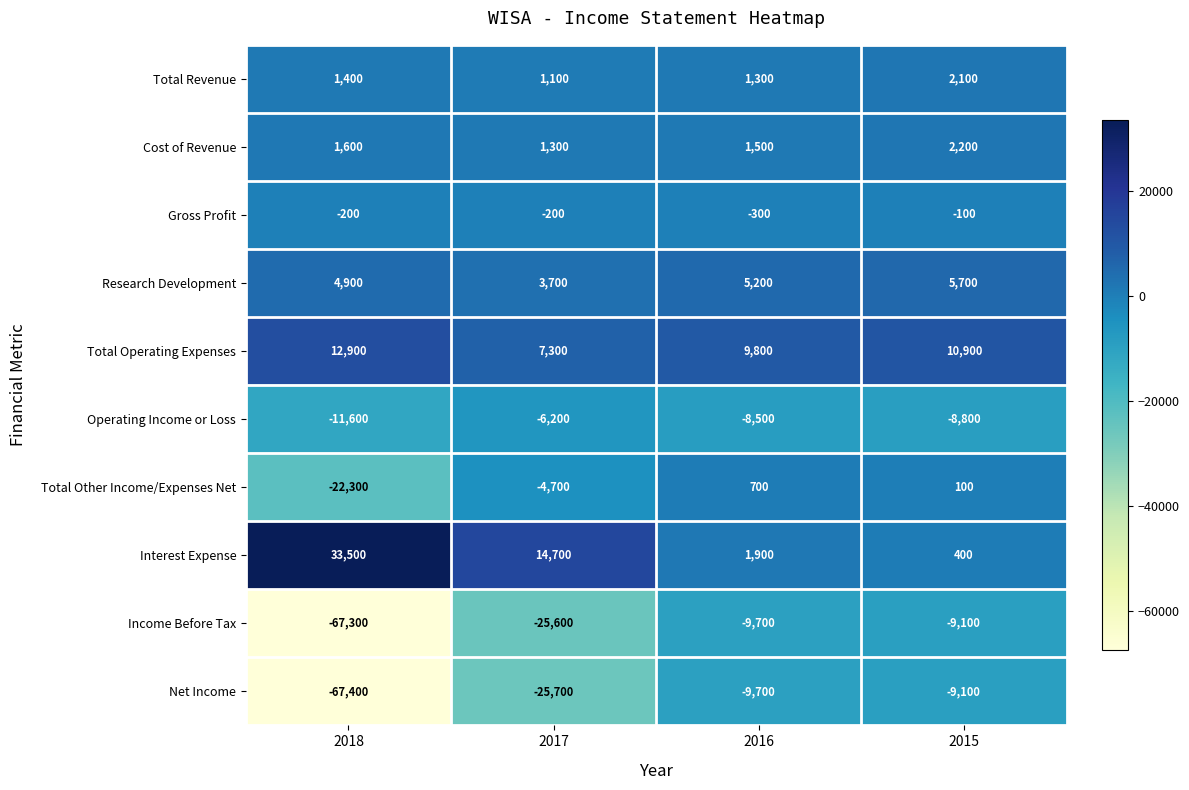

At which label is Total Operating Expenses closest to 10100?

2016